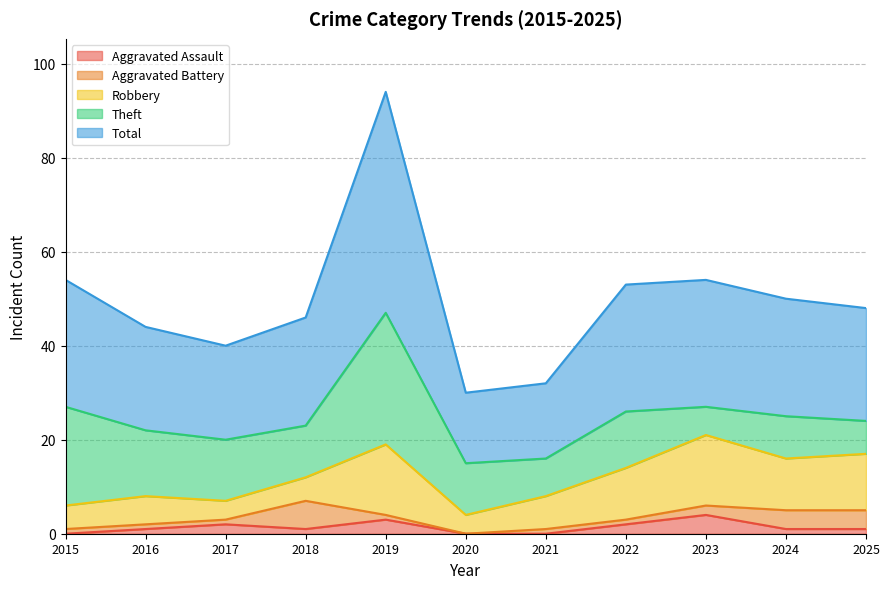

True or false: Aggravated Assault has more than 1 interior local peaks.

True